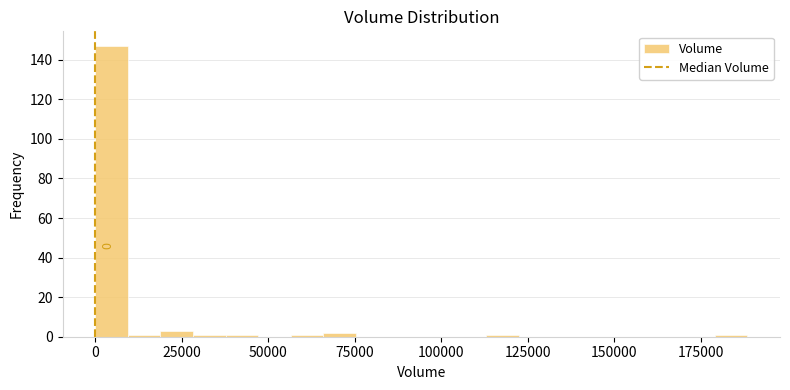

Around what value on the x-axis is the tallest bar? Give the approximate position of its centre, as read against the axis.

5000